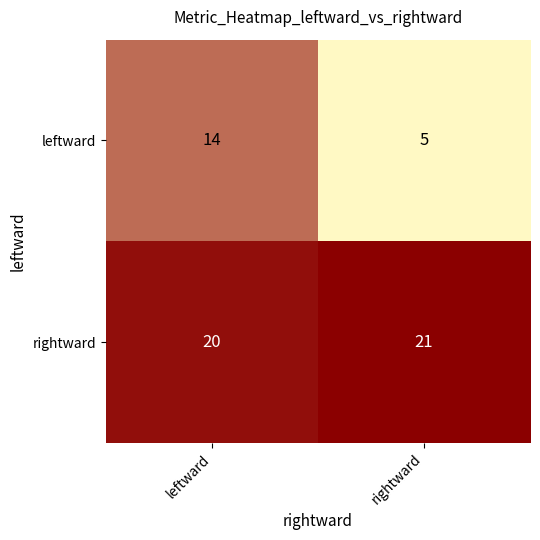

Reading left to right, extract all data points from this chart.

leftward: 14	5
rightward: 20	21